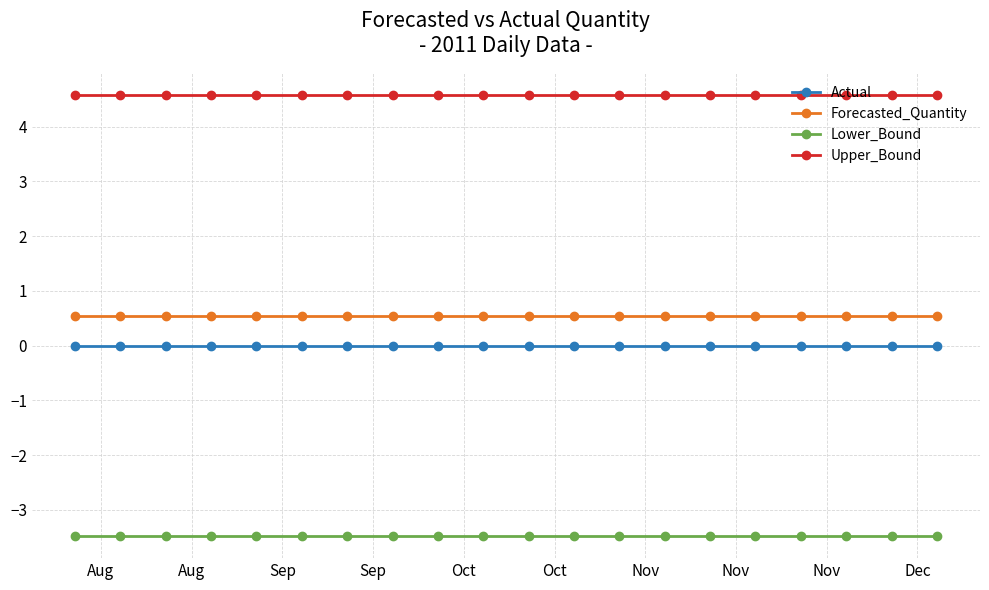

Does the chart have visible grid lines?

Yes